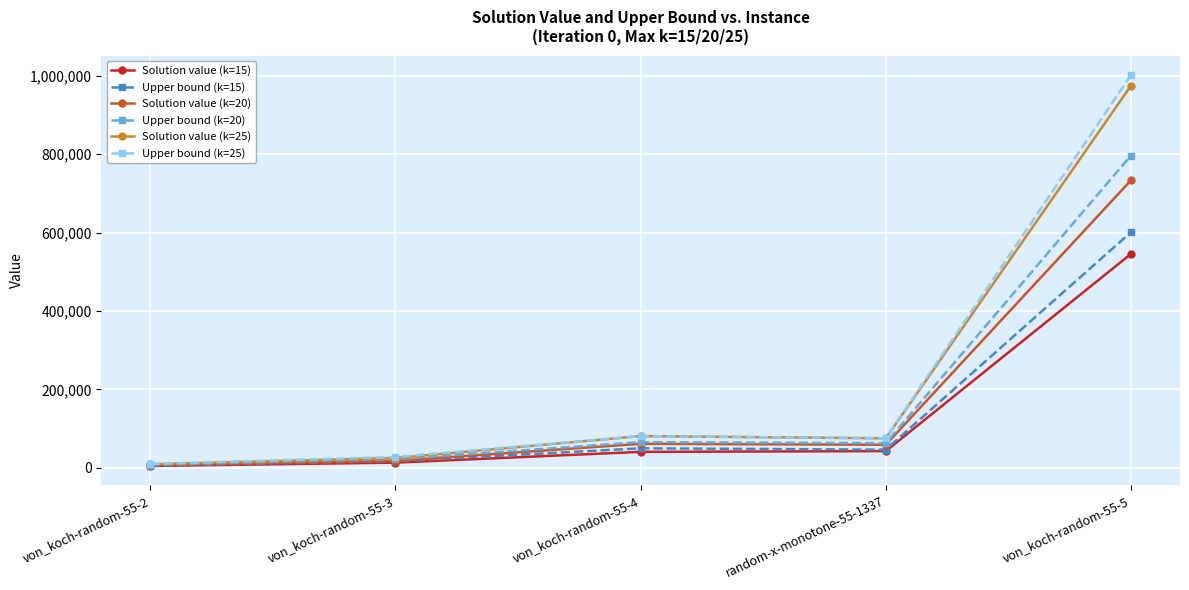

How many values in the Upper bound (k=15) series are below 46502?

2